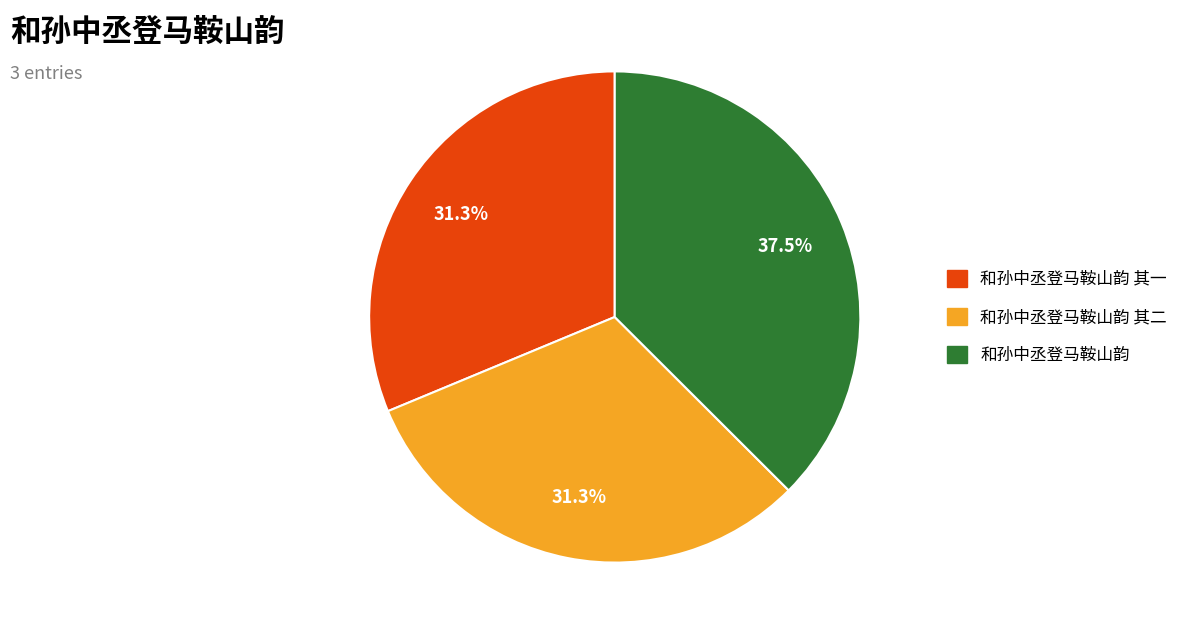

Which category has the biggest portion of the pie?

和孙中丞登马鞍山韵